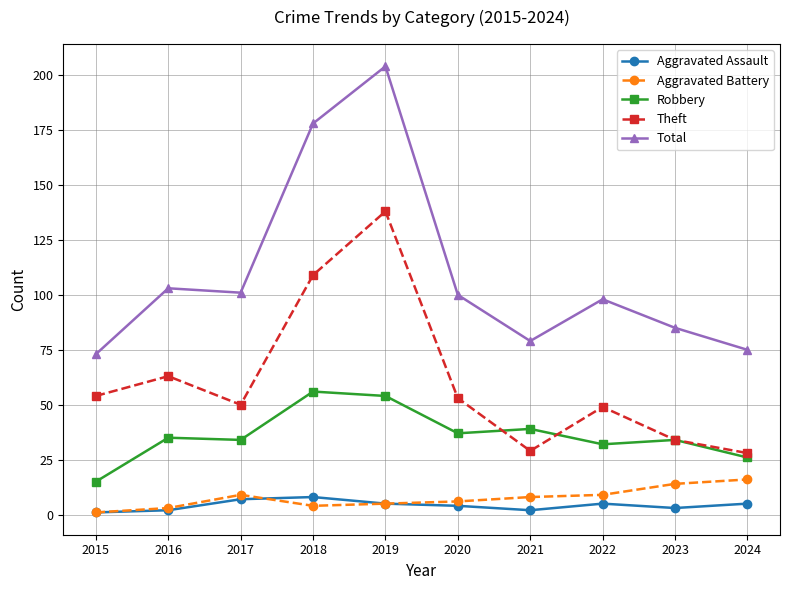

Reading right to left, what are all the values shown in this chart?

Aggravated Assault: 2024=5	2023=3	2022=5	2021=2	2020=4	2019=5	2018=8	2017=7	2016=2	2015=1
Aggravated Battery: 2024=16	2023=14	2022=9	2021=8	2020=6	2019=5	2018=4	2017=9	2016=3	2015=1
Robbery: 2024=26	2023=34	2022=32	2021=39	2020=37	2019=54	2018=56	2017=34	2016=35	2015=15
Theft: 2024=28	2023=34	2022=49	2021=29	2020=53	2019=138	2018=109	2017=50	2016=63	2015=54
Total: 2024=75	2023=85	2022=98	2021=79	2020=100	2019=204	2018=178	2017=101	2016=103	2015=73